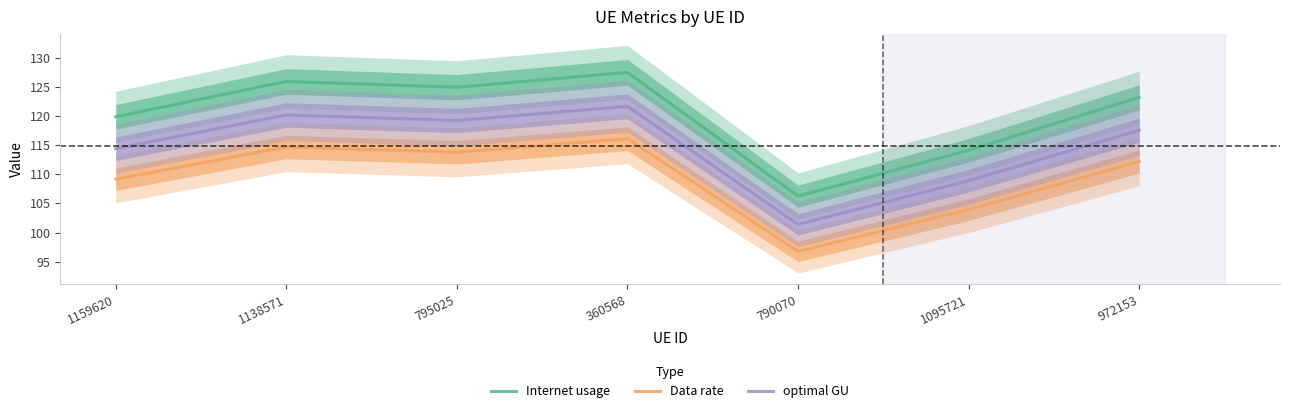

What is the sum of all Data rate values?

766.6